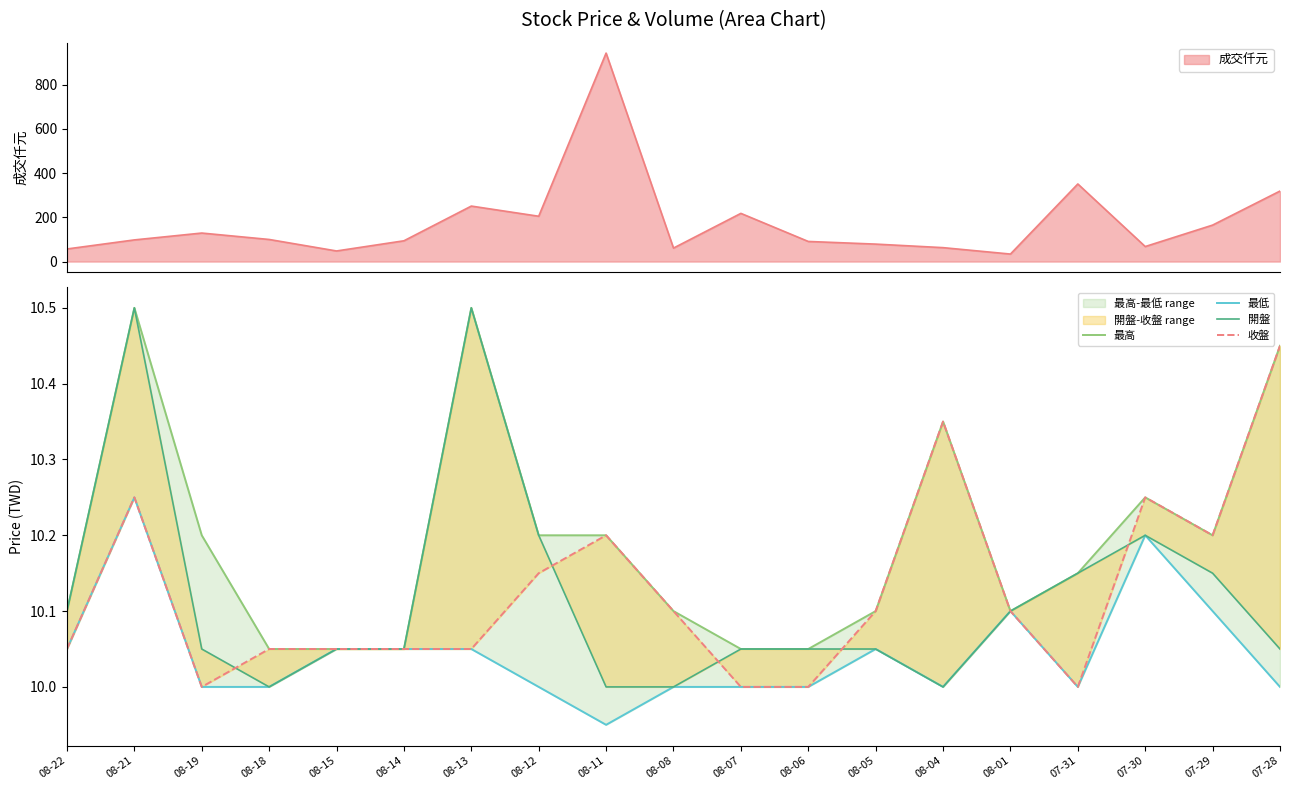

What is the highest value of the 成交仟元 series?

943